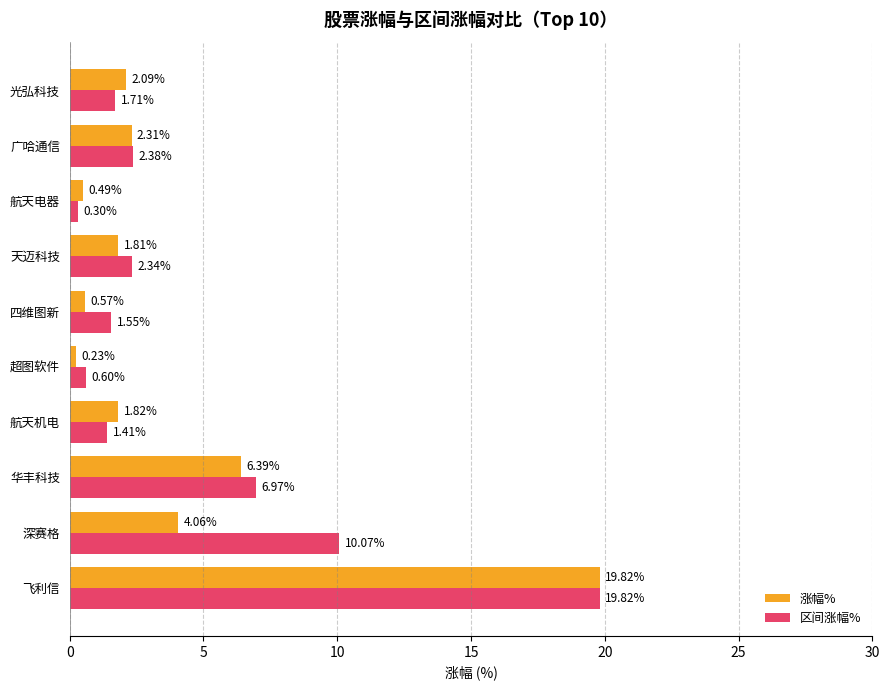

What is the difference between the second highest and minimum values in the 区间涨幅% series?

9.8